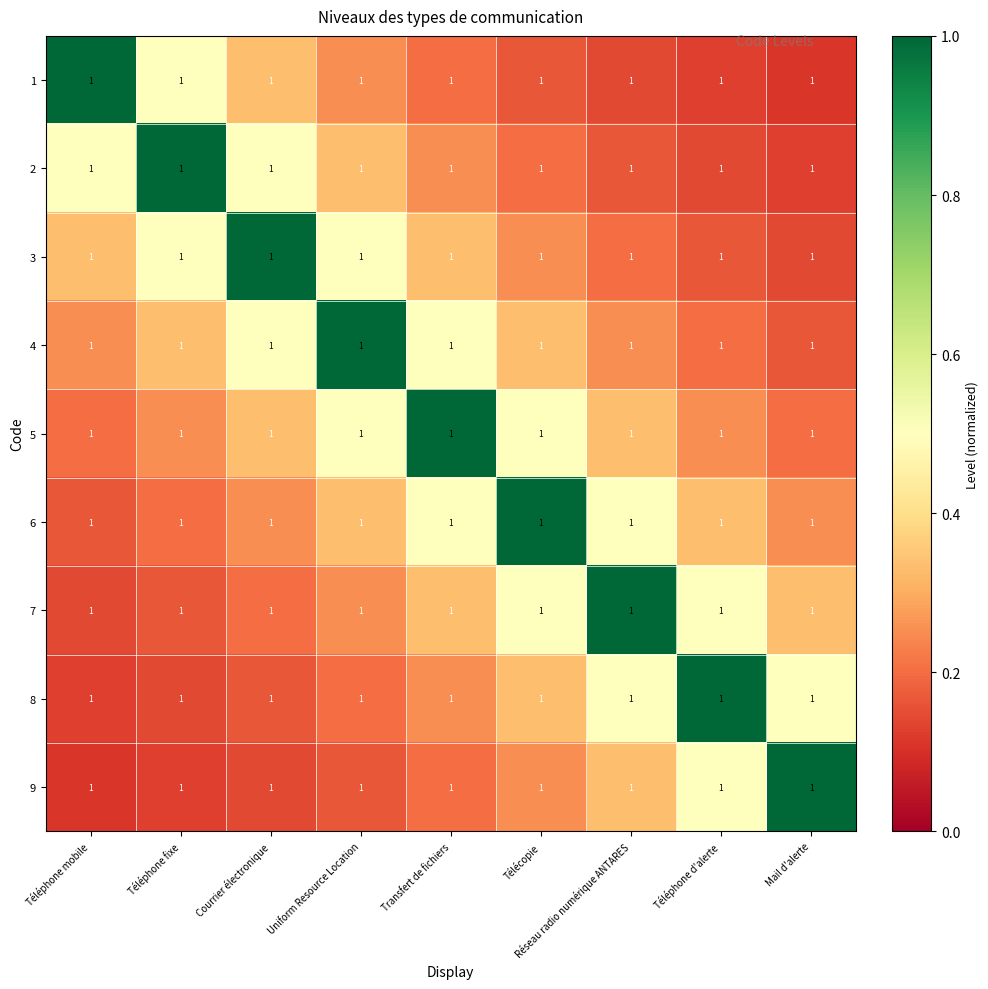

At which label does 5 reach its minimum?

Téléphone mobile